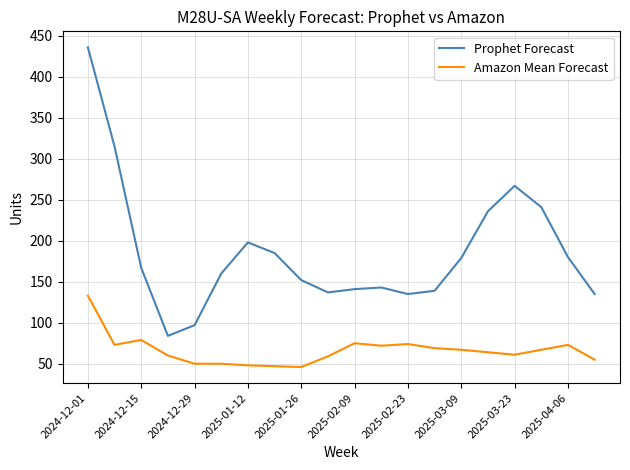

True or false: Prophet Forecast and Amazon Mean Forecast cross at least once.

False